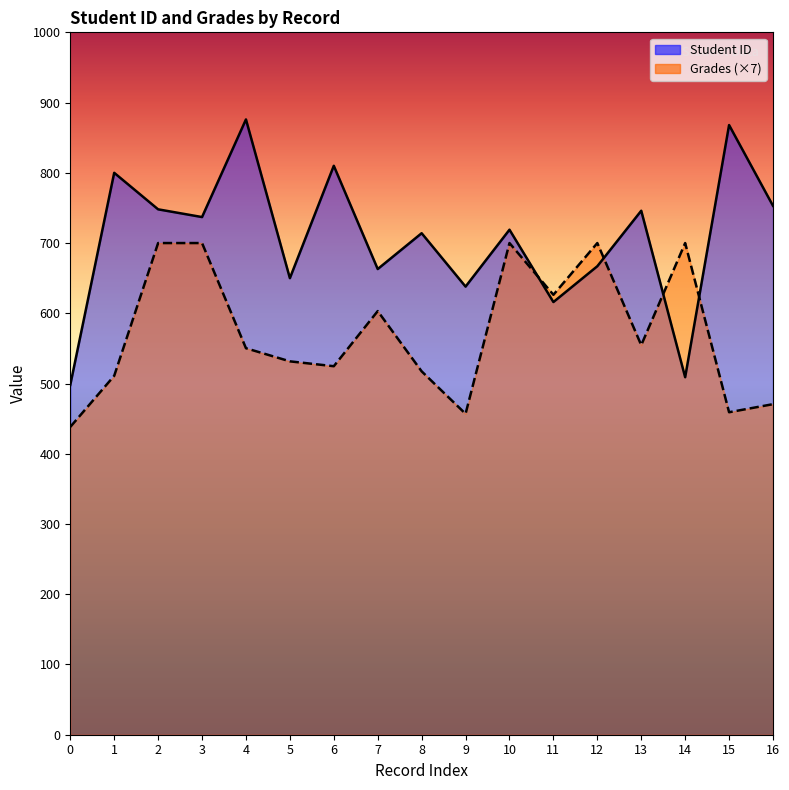

Rank the series at 13 from highest to lowest value.

Student ID, Grades